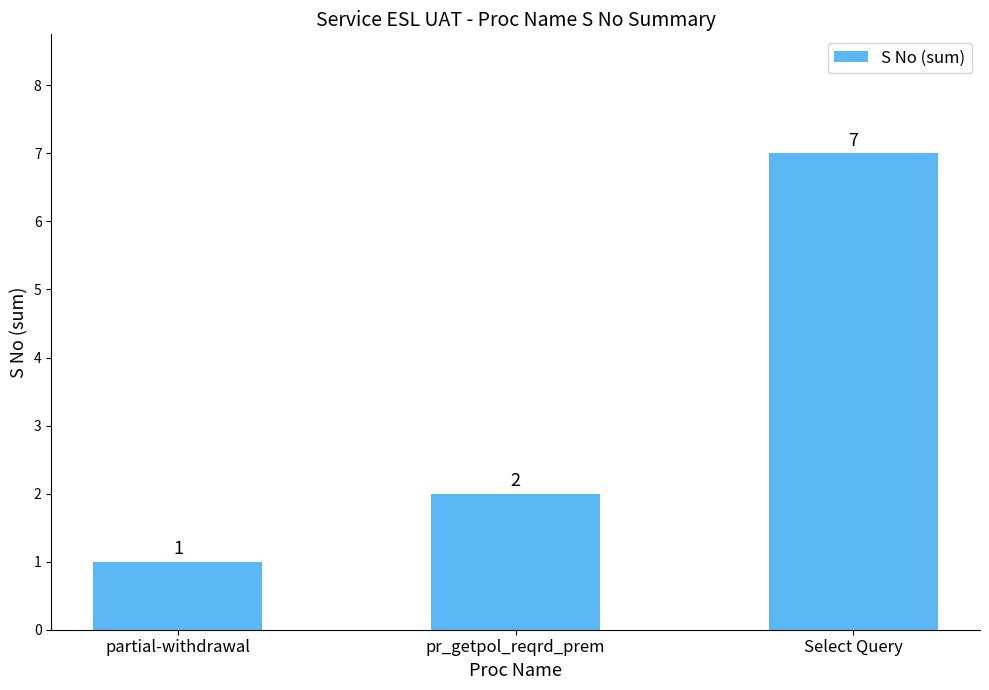

Approximately how many times larger is the value at pr_getpol_reqrd_prem compared to partial-withdrawal?

2.0